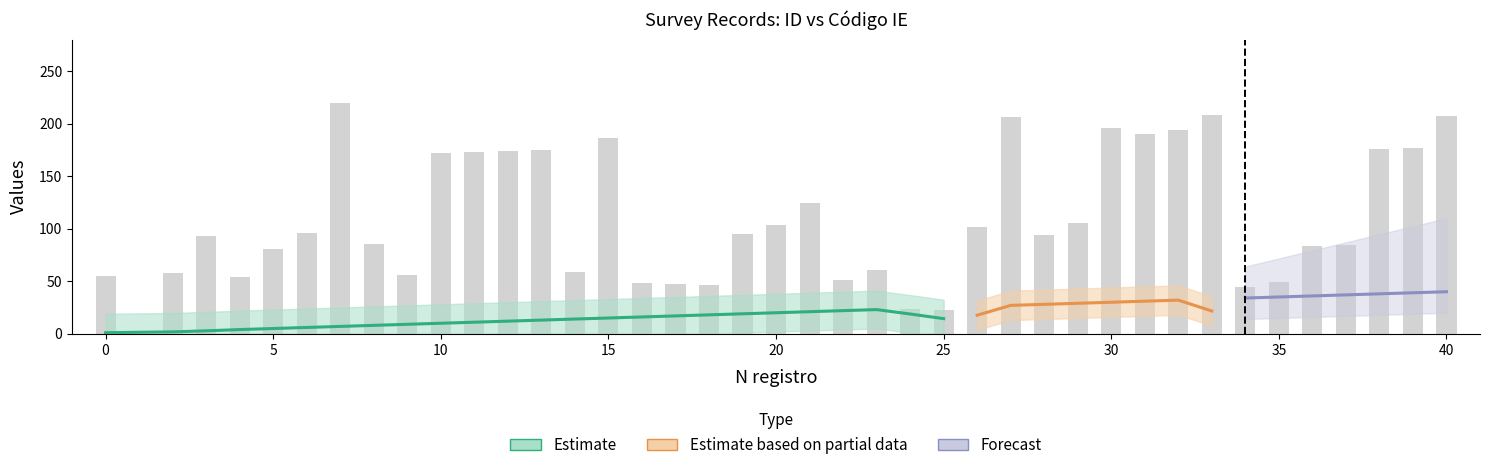

What is the difference between the maximum and minimum values?

197.3